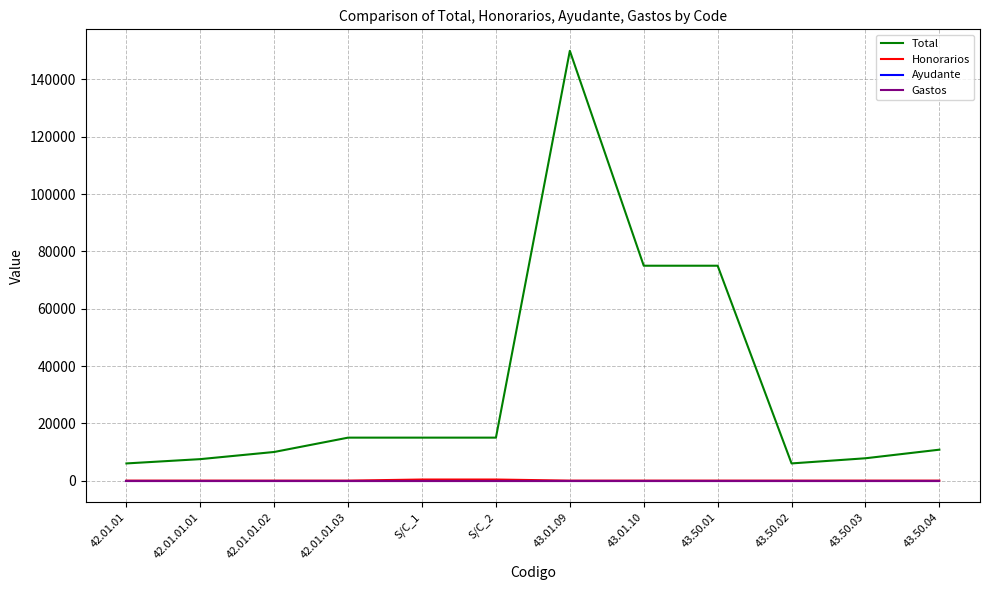

Reading right to left, list all the values displayed in this chart.

Total: 10800	7800	6000	75000	75000	150000	15000	15000	15000	10000	7500	6000
Honorarios: 0	0	0	0	0	0	384	384	0	0	0	0
Ayudante: 0	0	0	0	0	0	0	0	0	0	0	0
Gastos: 0	0	0	0	0	0	0	0	0	0	0	0